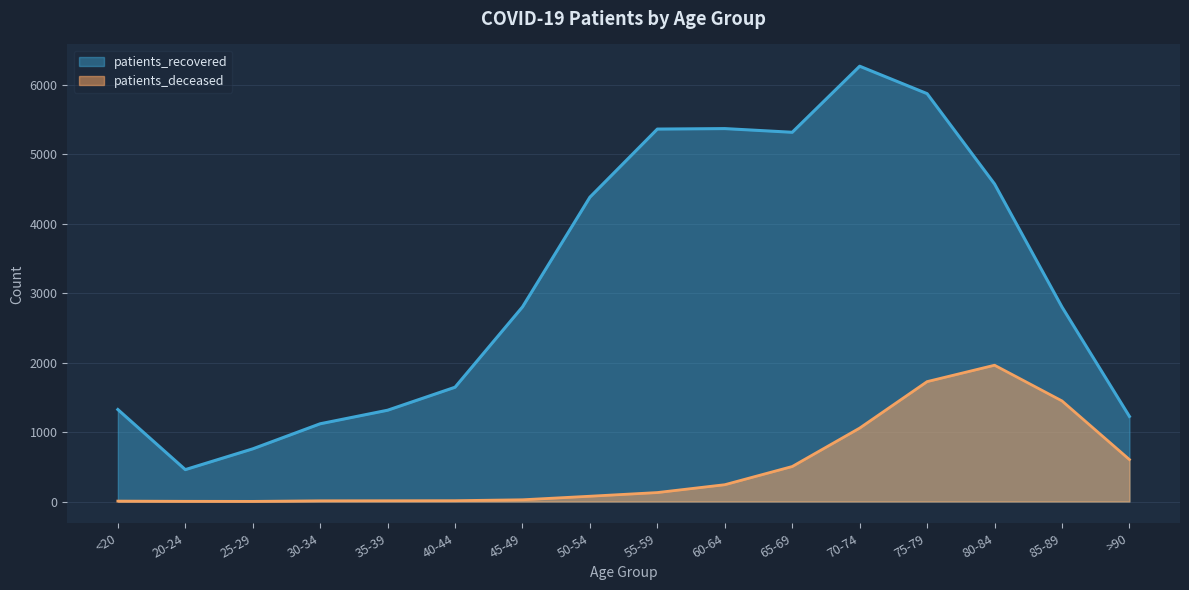

Which series has the largest range (max minus min)?

patients_recovered